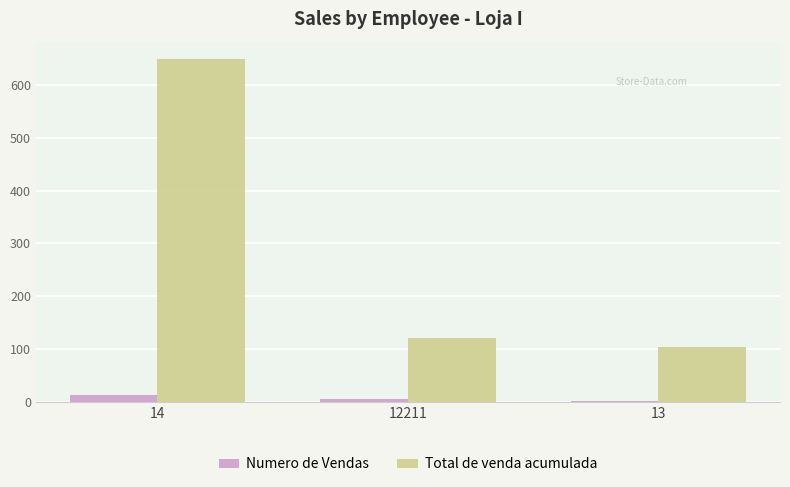

What is the sum of all Total de venda acumulada values?

873.1